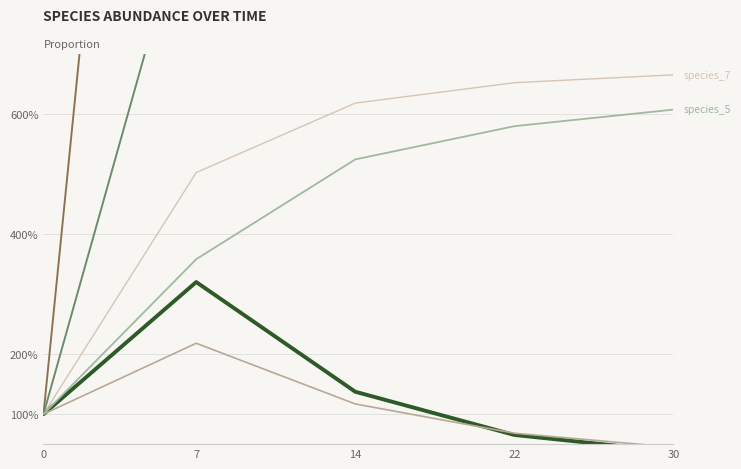

Which series has the widest spread of values?

species_2